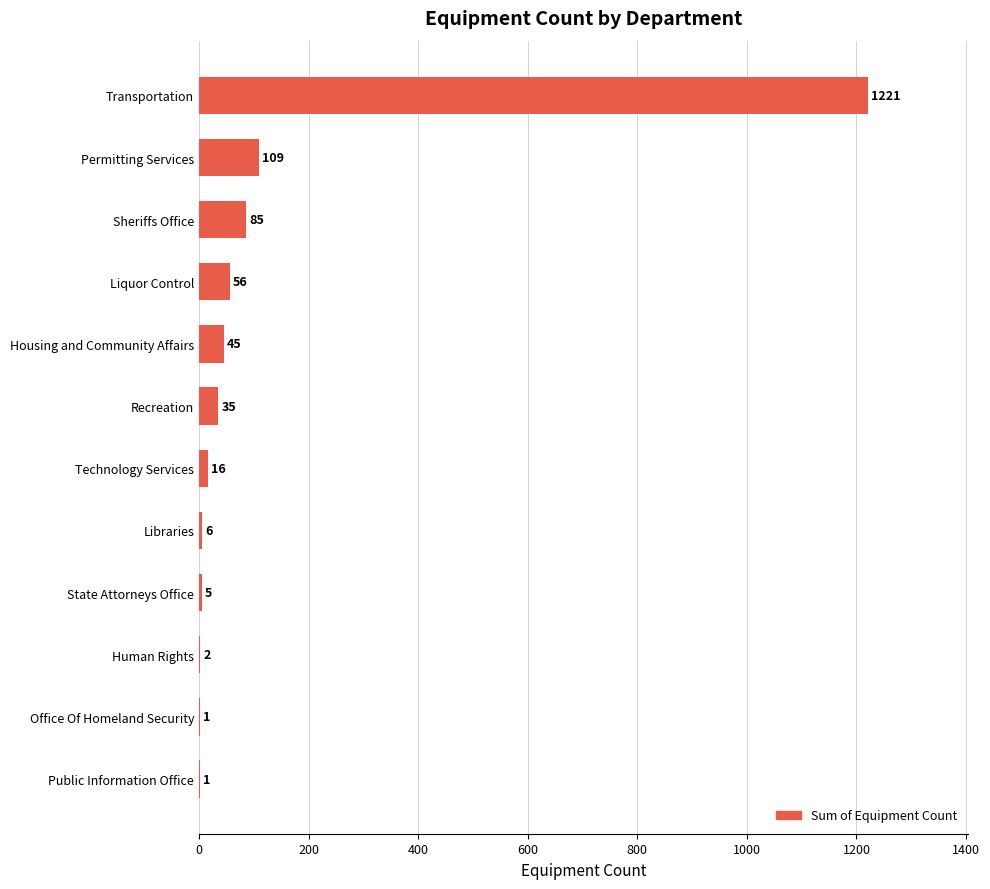

What is the sum of all values?

1582